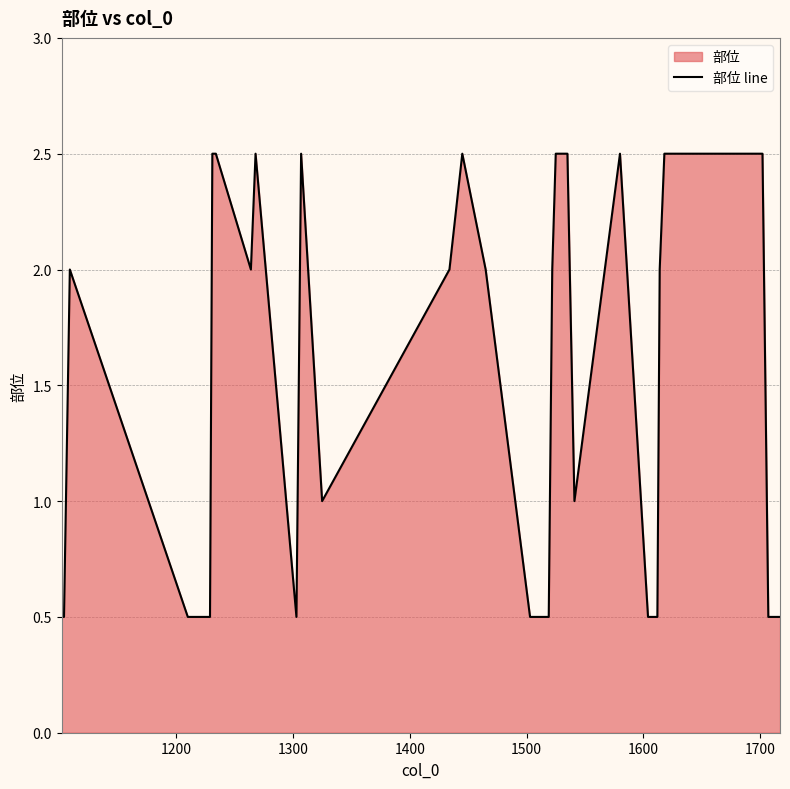

What is the difference between the maximum and minimum values?

2.0